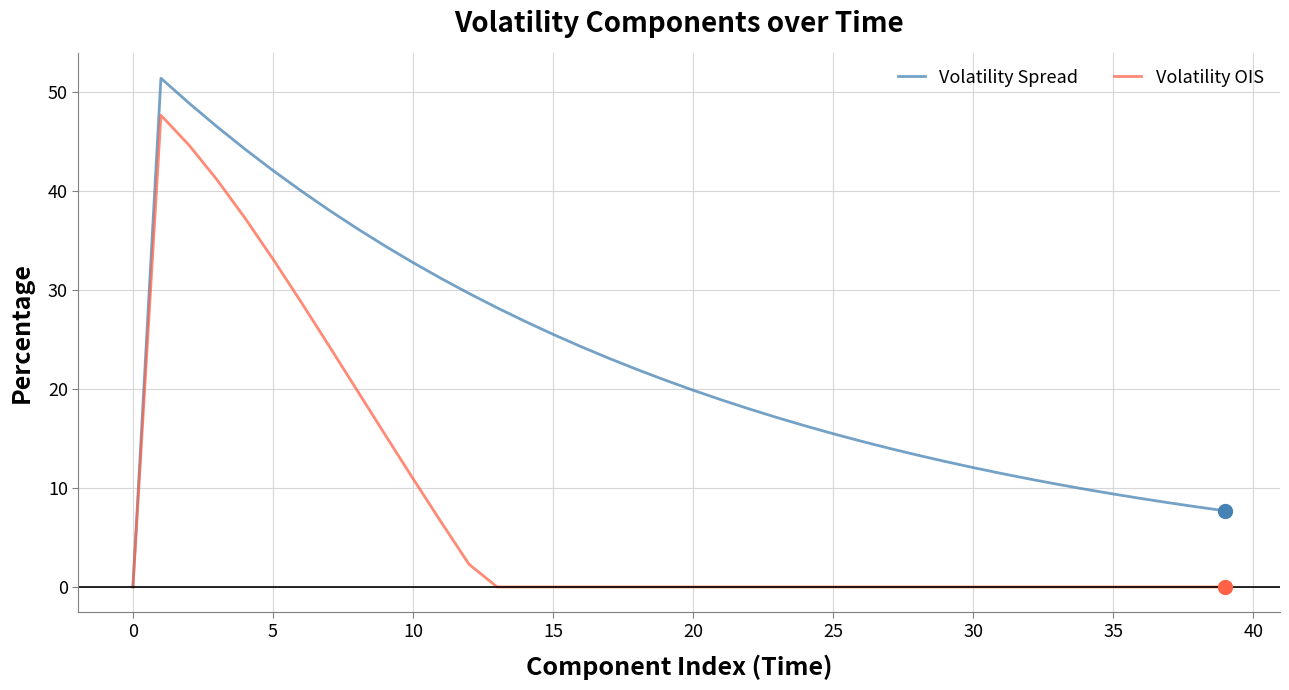

Which series has the largest range (max minus min)?

Volatility Spread